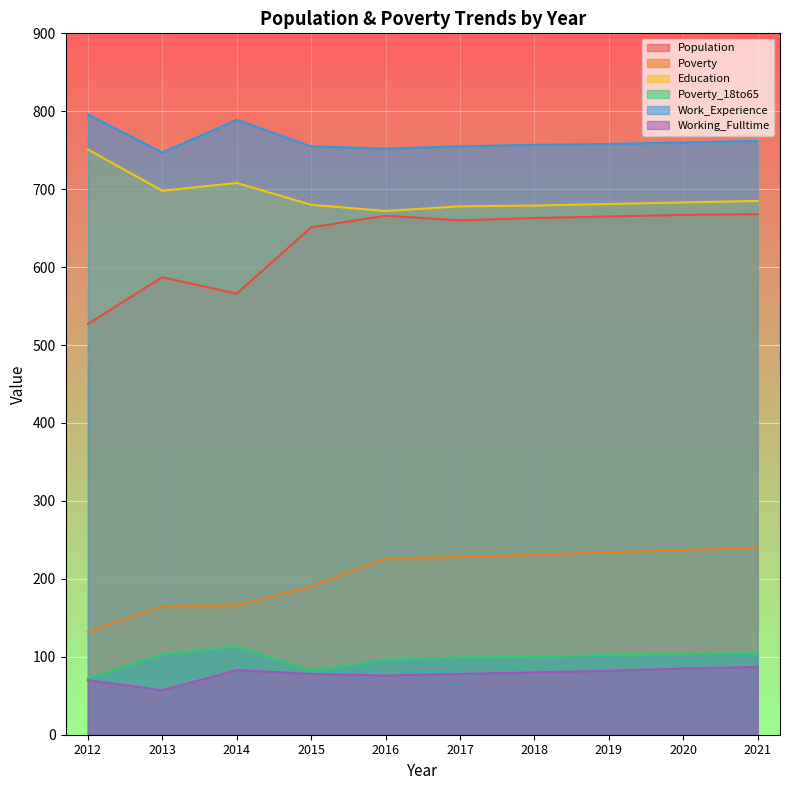

Which has a higher value, 2019 or 2021?

2021